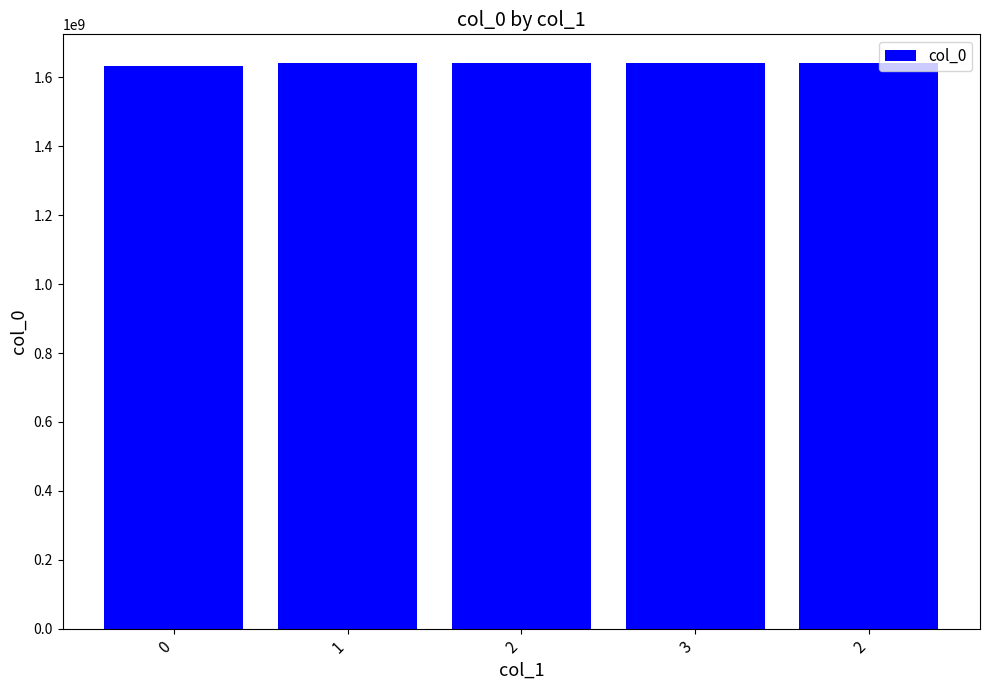

Which category has the highest value across all series?

2